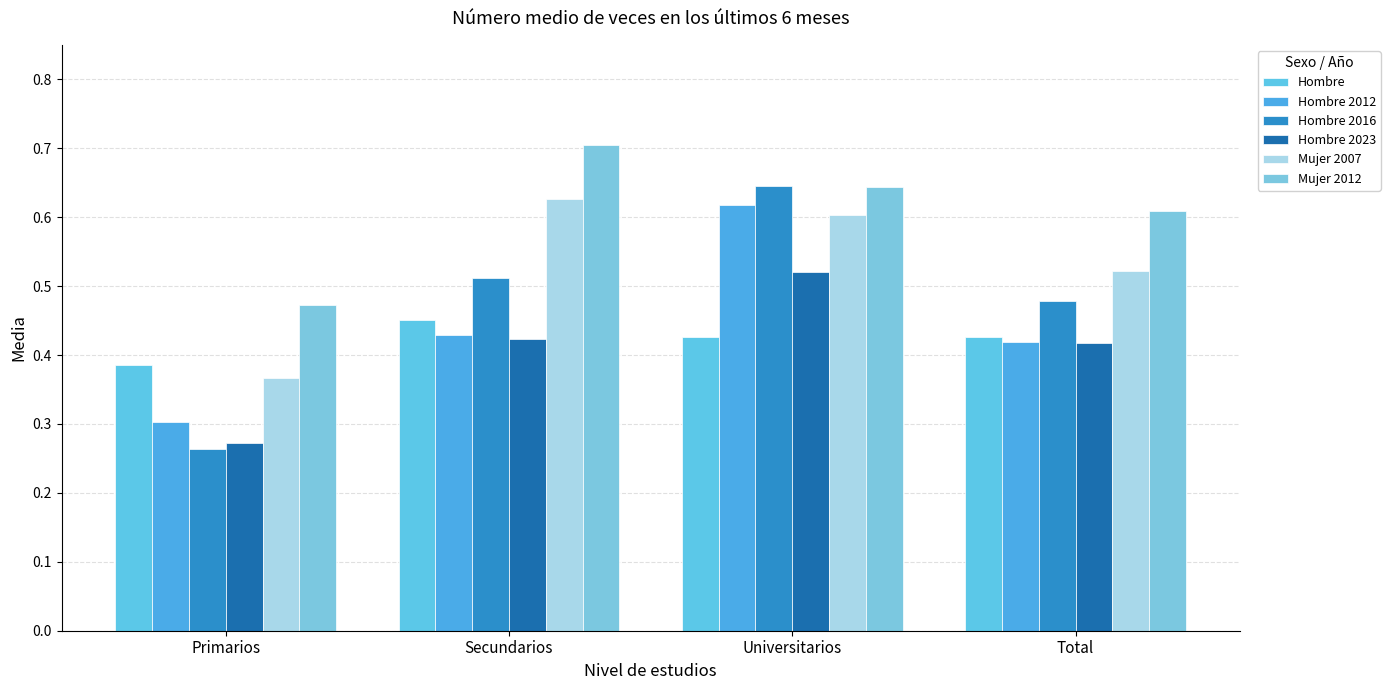

What is the label of the 2nd bar from the right?

Universitarios